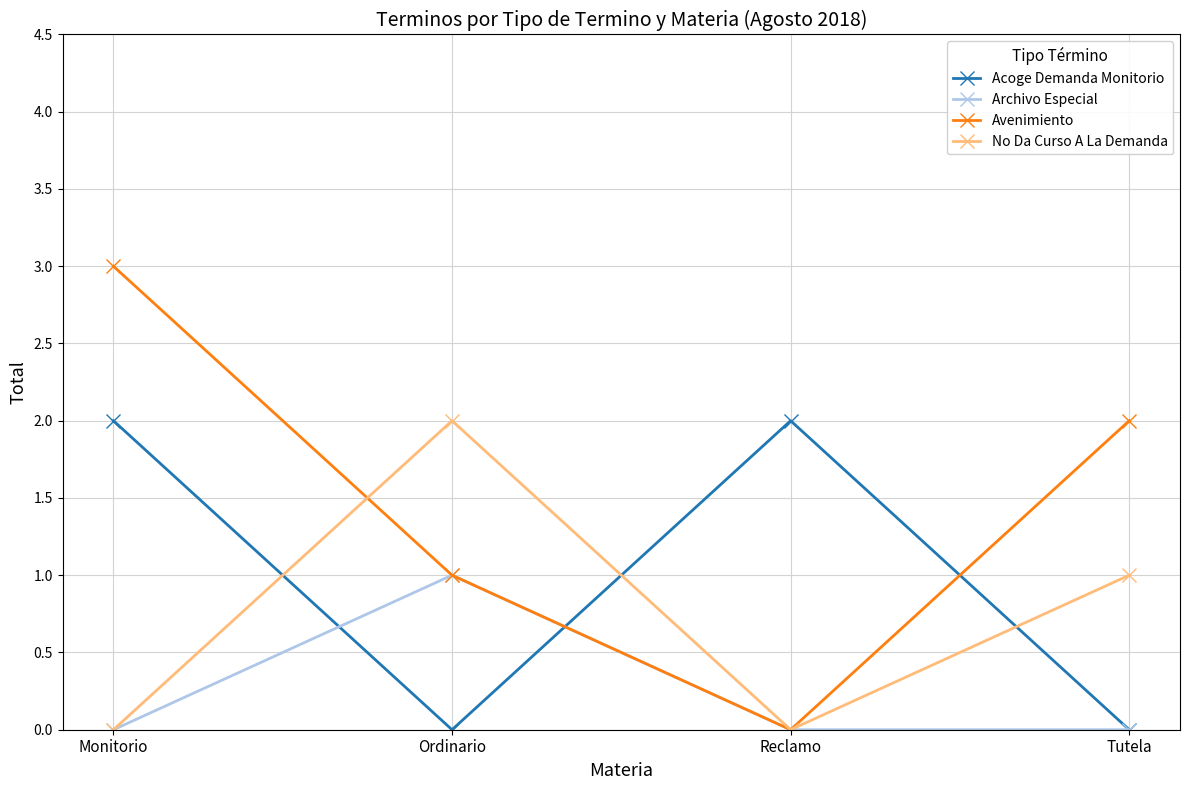

Reading right to left, list all the values displayed in this chart.

Acoge Demanda Monitorio: 0	2	0	2
Archivo Especial: 0	0	1	0
Avenimiento: 2	0	1	3
No Da Curso A La Demanda: 1	0	2	0